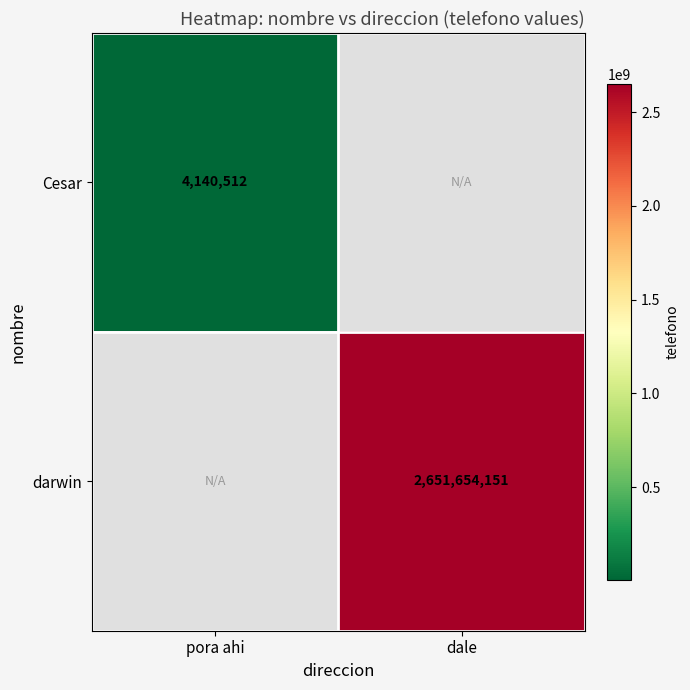

The value of Cesar at pora ahi is 4140512. True or false?

True